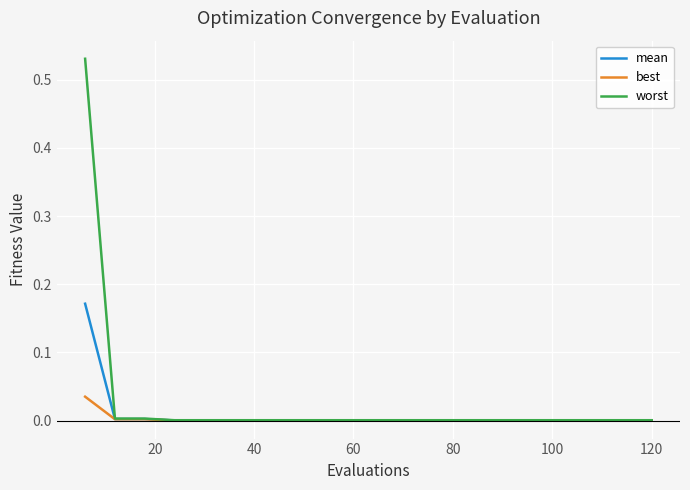

Which series has the widest spread of values?

worst